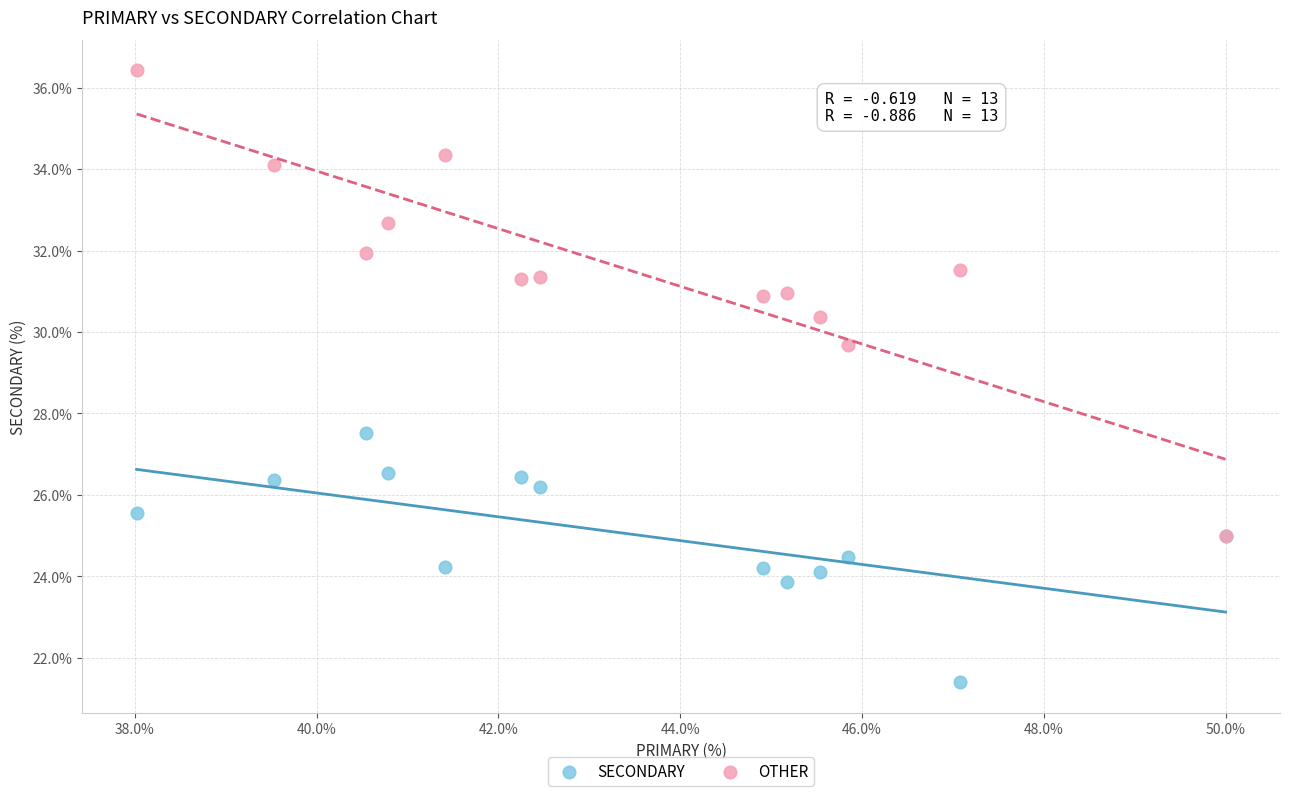

Which series contains the lowest Y value?

SECONDARY